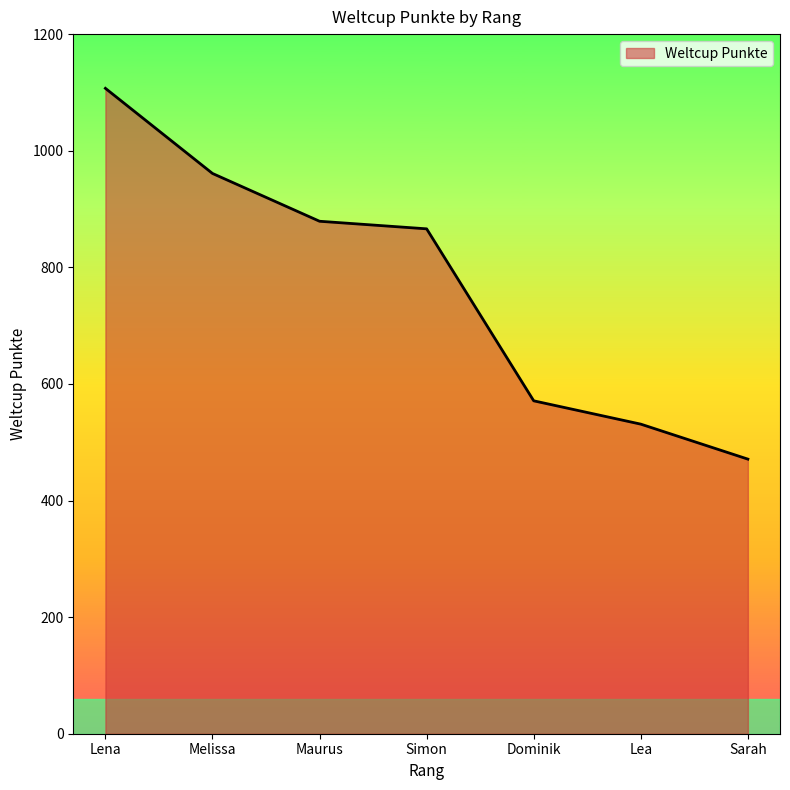

What is the change in value from Lena to Maurus?

-228